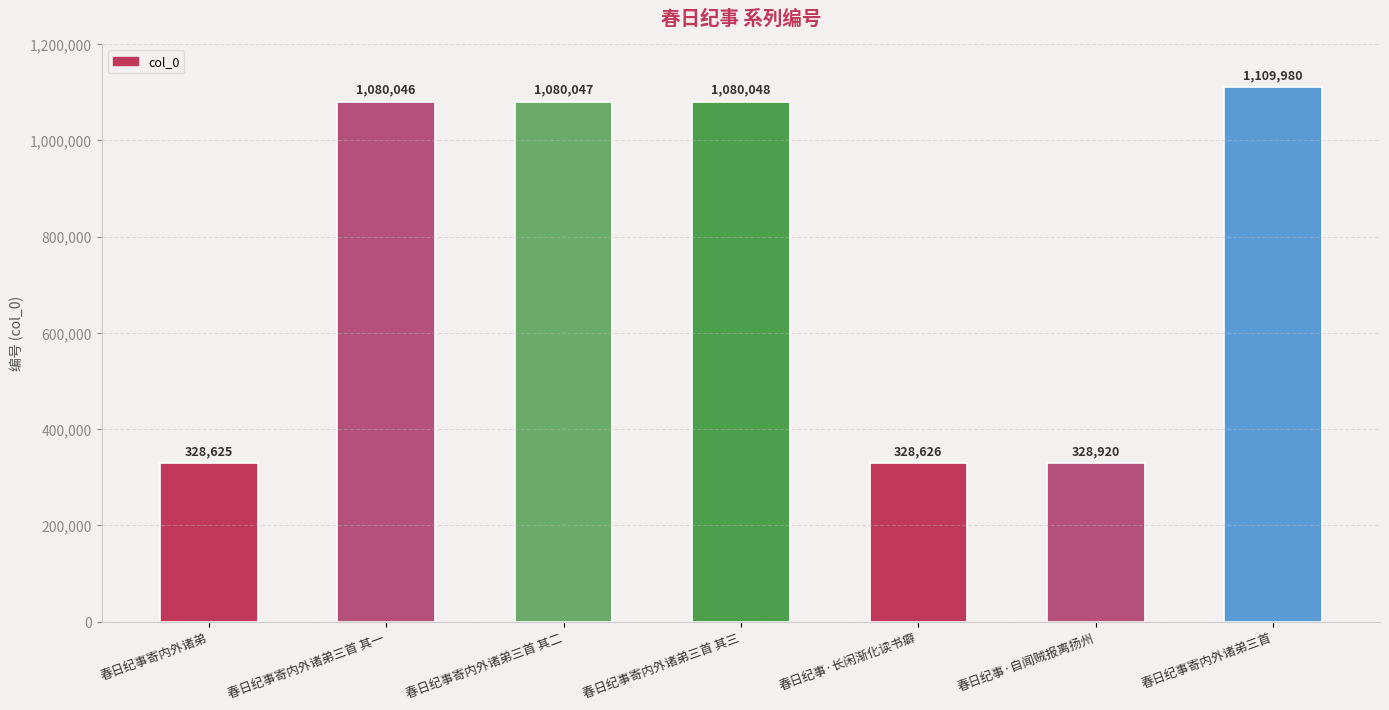

What is the maximum value shown in the chart?

1109980